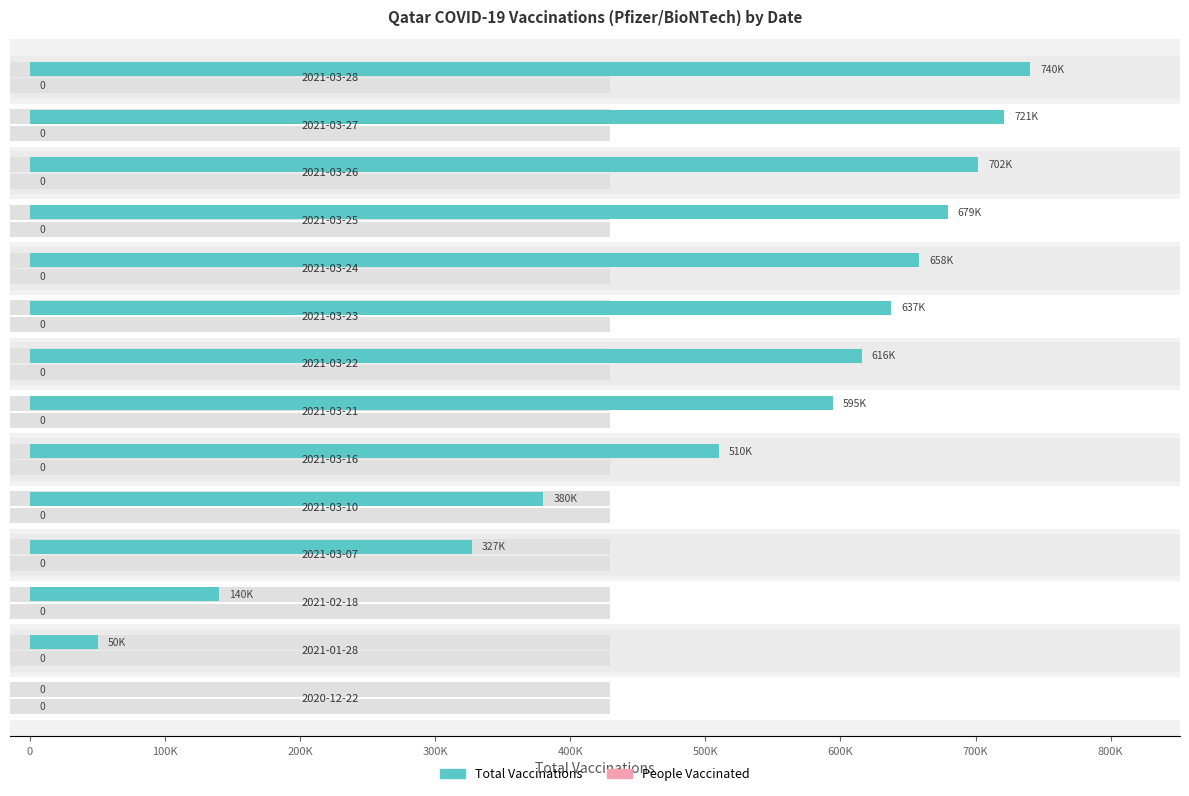

What is the value of the Total Vaccinations bar at the 7th from the left?

594613.0